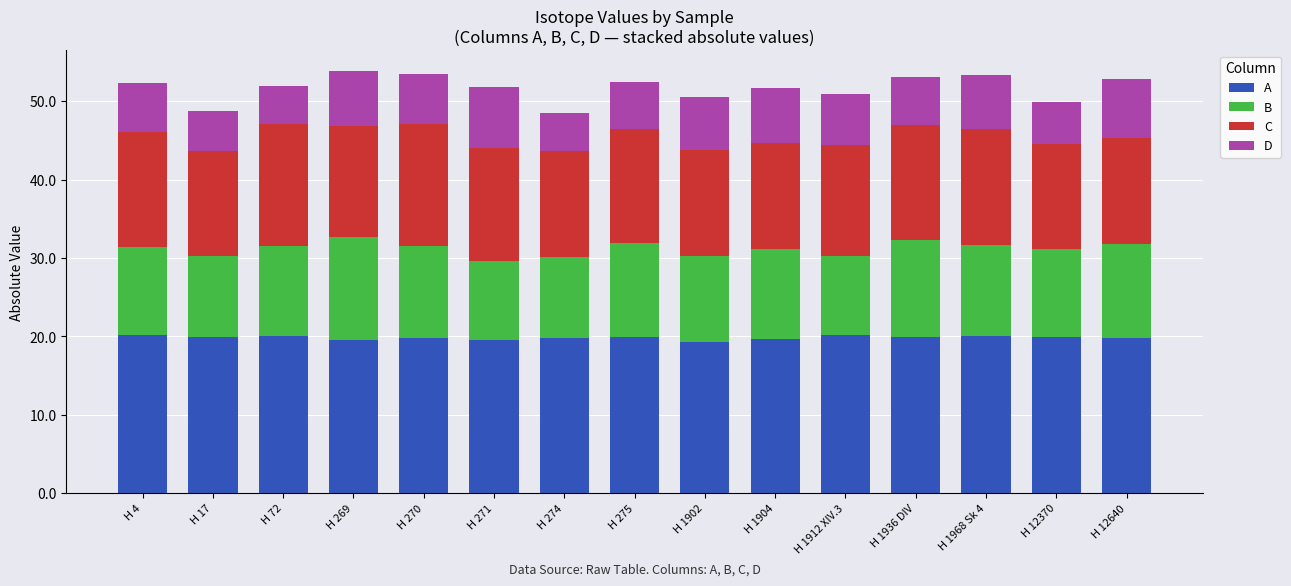

What is the sum of the A values at H 1912 XIV.3 and H 4?

40.4